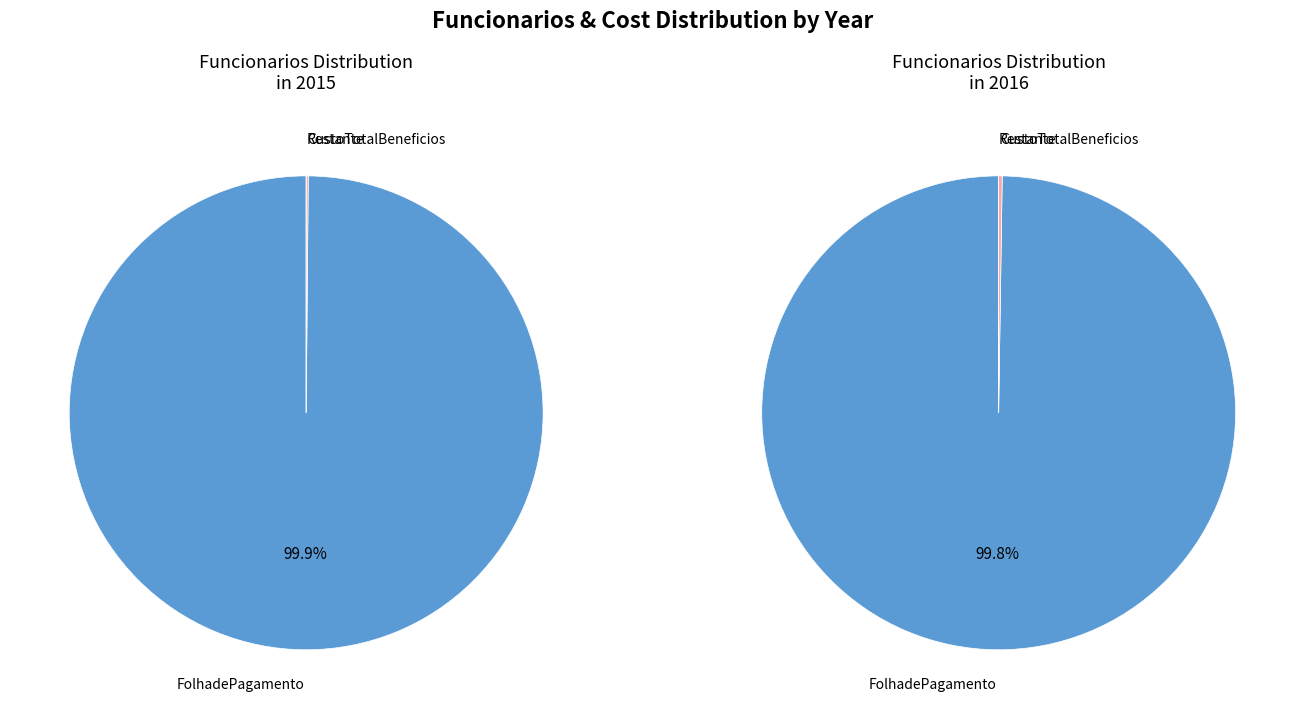

Count the number of slices in the pie.

2